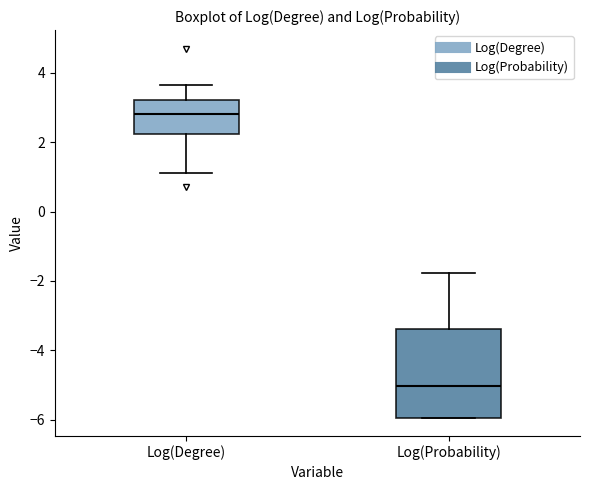

Reading left to right, transcribe this box plot: for each box, give where its median line is, the range the box spans, and where its two whiskers end, as read against the y-axis. The values are not printed on the chart, so give them approximately, as read against the axis.

Log(Degree): median 2.8, box 2.2 to 3.2, whiskers 1.0 to 3.6
Log(Probability): median -5.0, box -6.0 to -3.4, whiskers -6.0 to -1.8